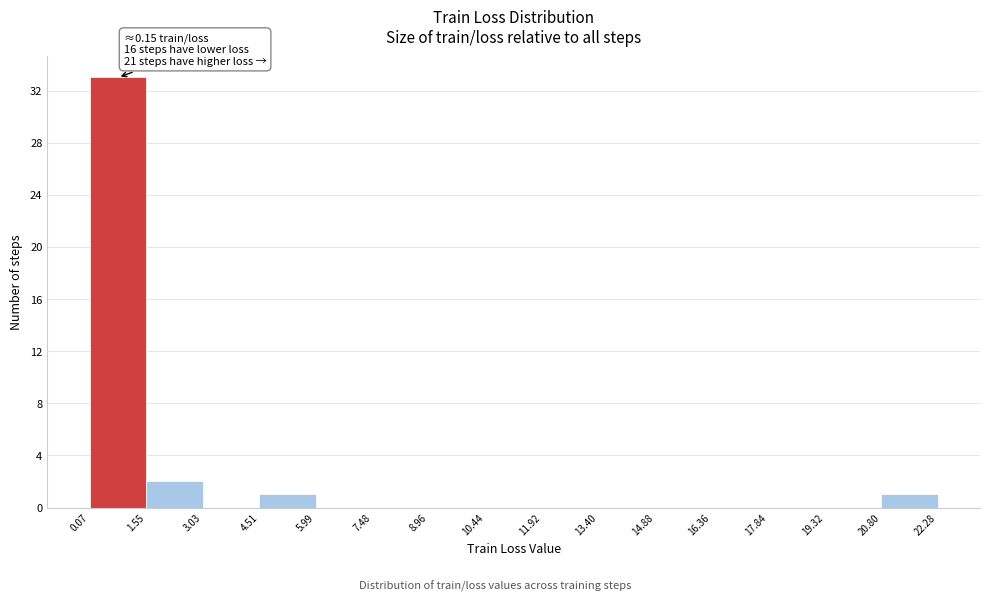

Which range on the x-axis has the tallest bar?

0.07 to 1.55